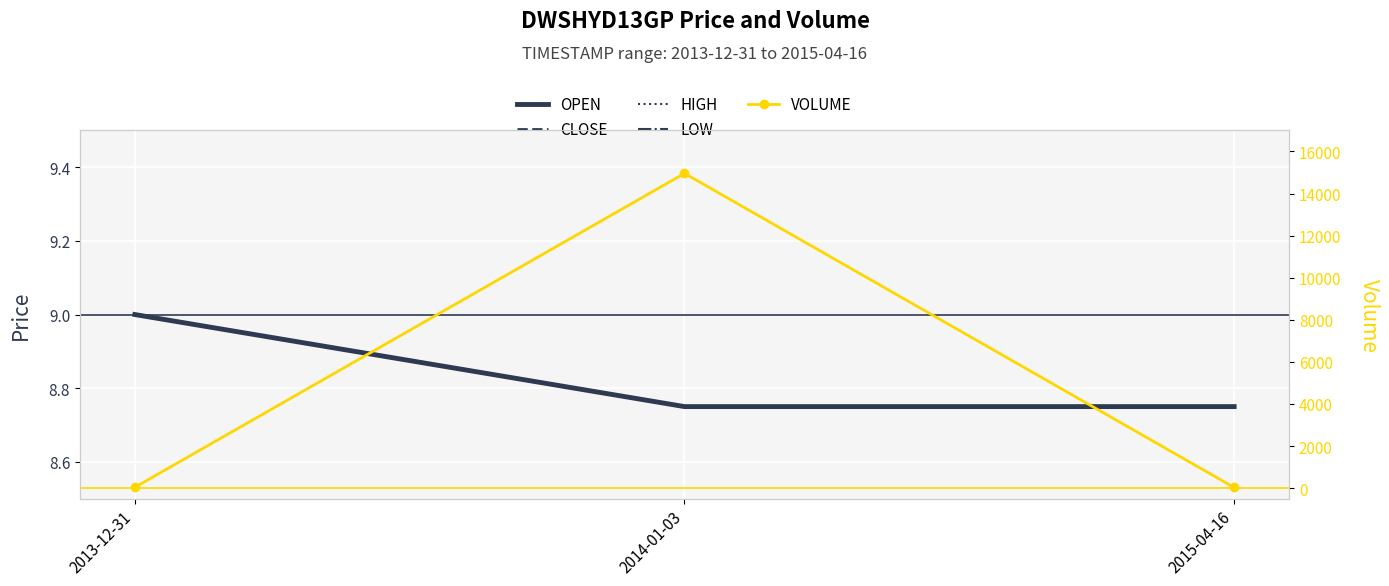

What is the sum of all CLOSE values?

26.5